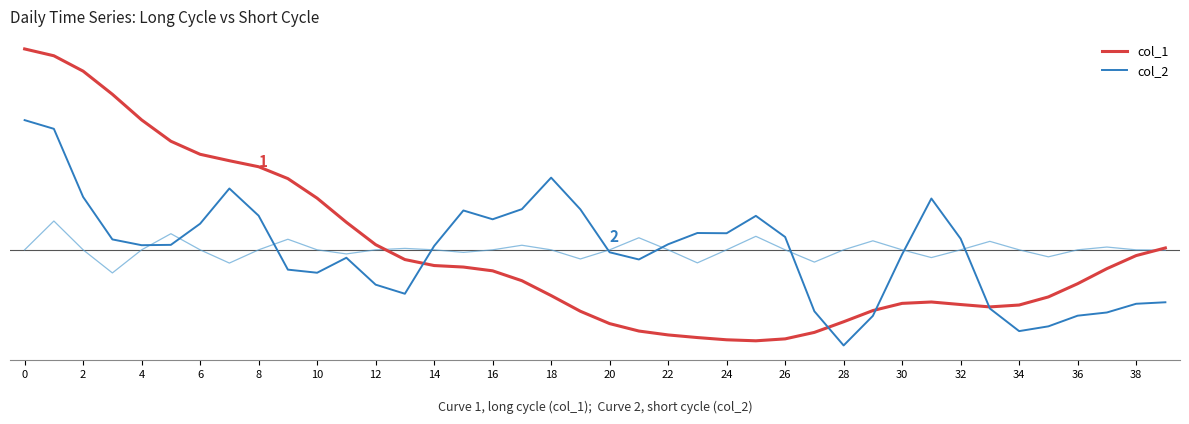

What is the total value across all series at 25?

-0.6